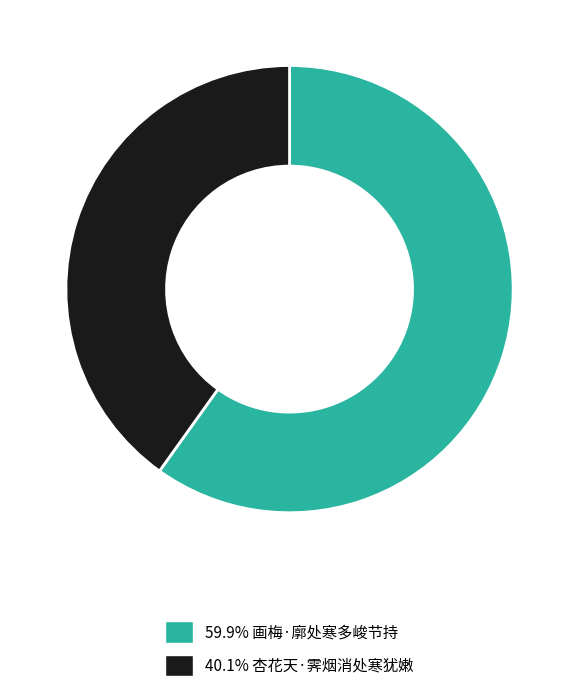

Is there a majority slice in this chart?

Yes